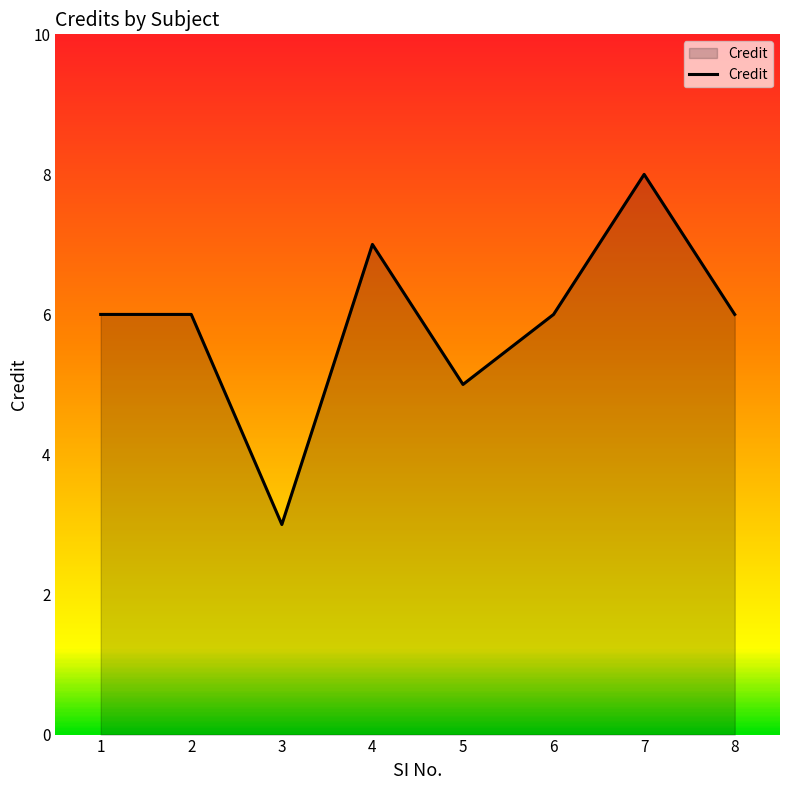

Between 6 and 7, which is larger?

7